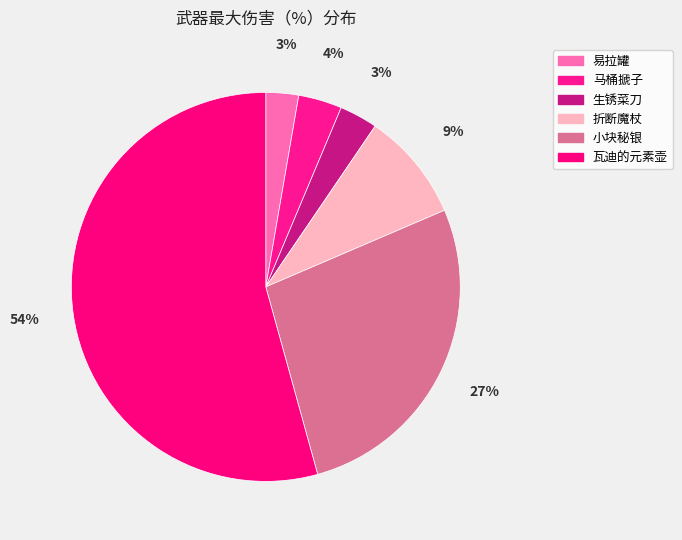

How many slices are in this pie chart?

6